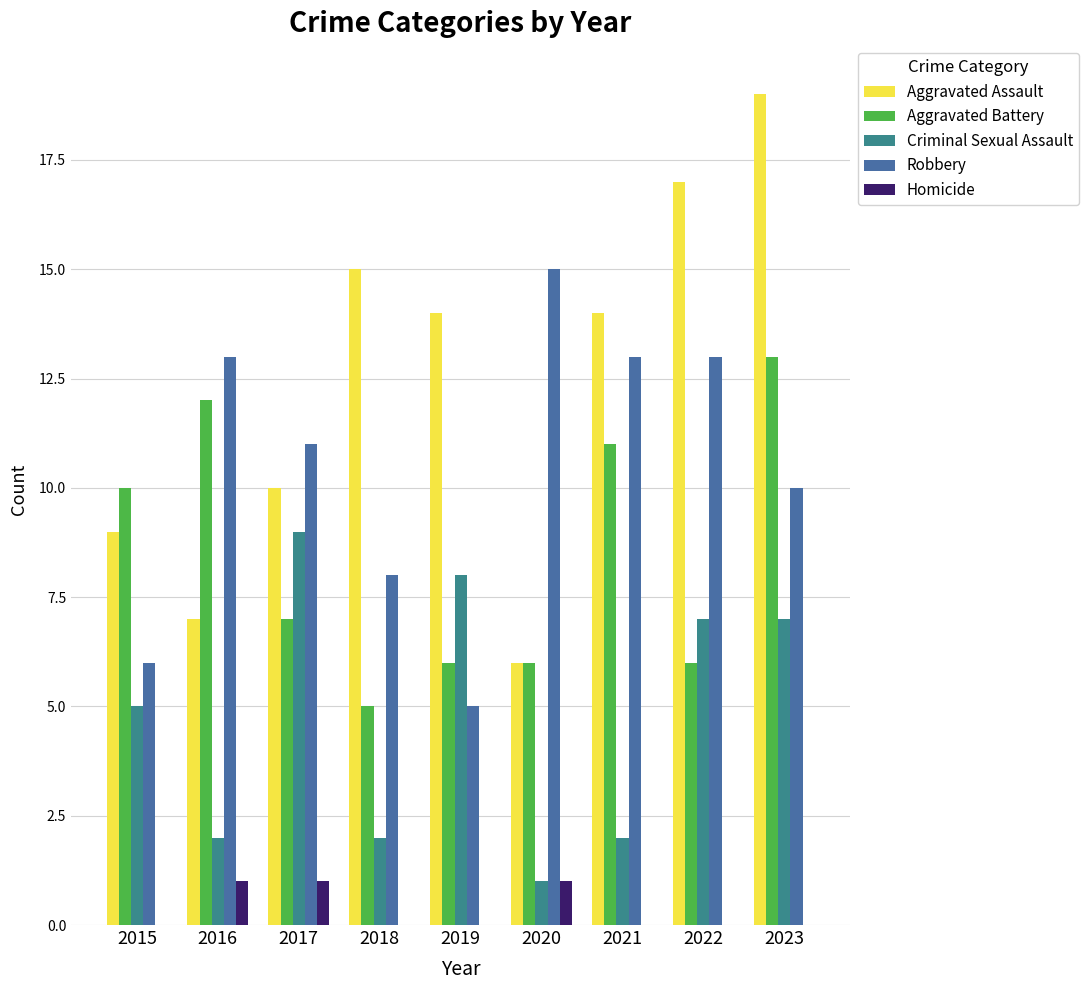

What are all the series names shown in the legend?

Aggravated Assault, Aggravated Battery, Criminal Sexual Assault, Robbery, Homicide